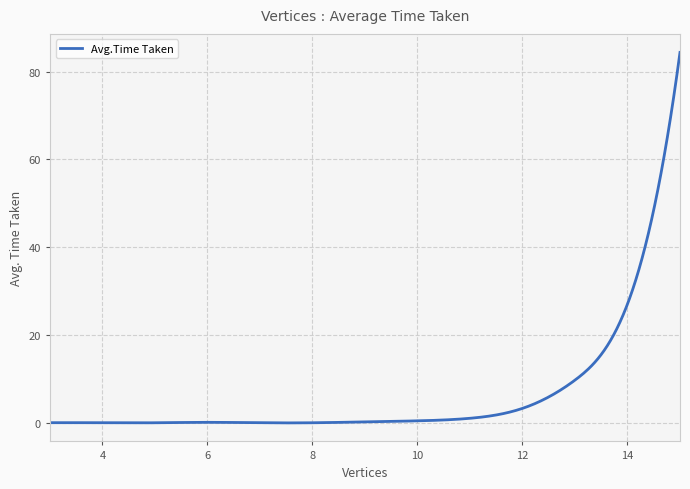

What is the difference between the second highest and second lowest values?

81.8